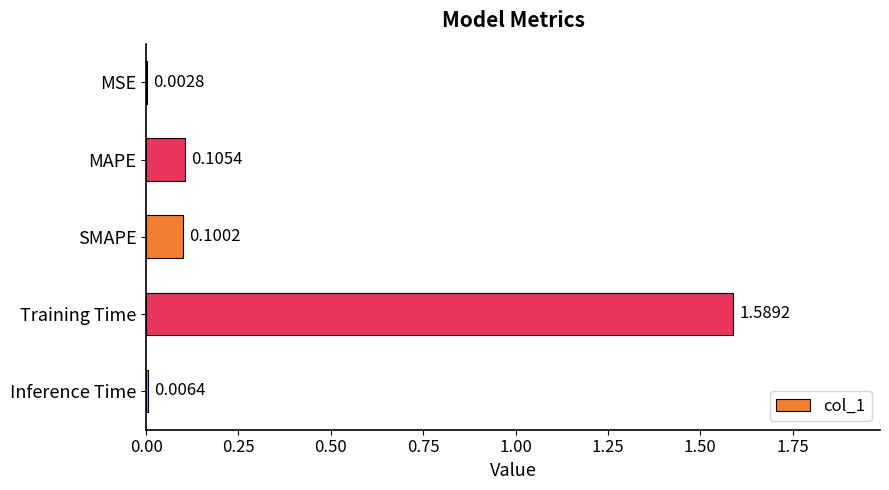

Which has a higher value, Inference Time or MSE?

Inference Time